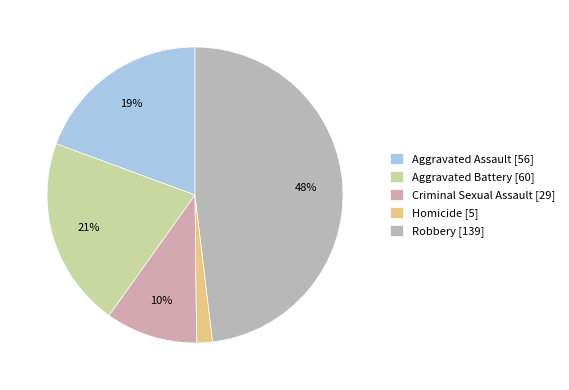

The Aggravated Battery slice represents 10% of the pie. True or false?

False